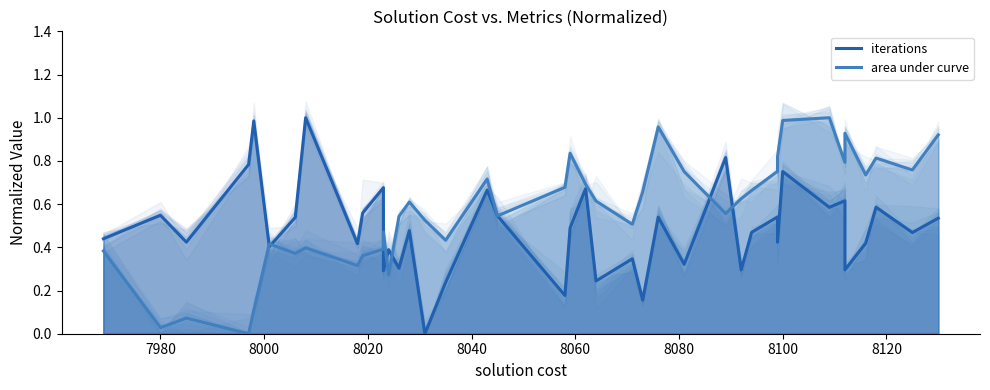

Rank the series by their maximum value, from highest to lowest.

area under curve, iterations